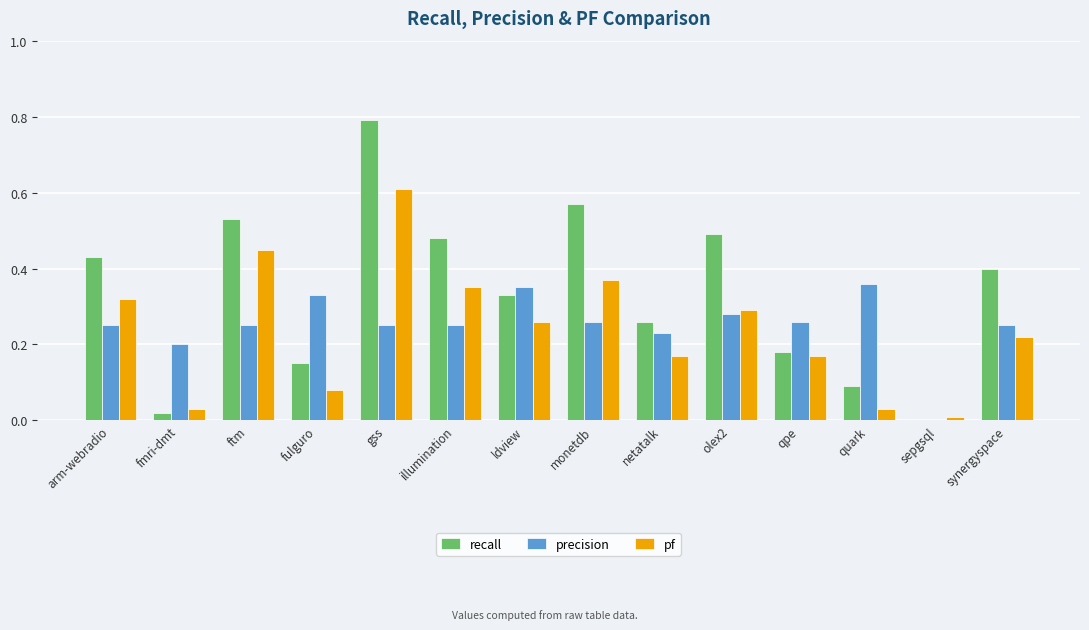

Which series has the largest total across all categories?

recall